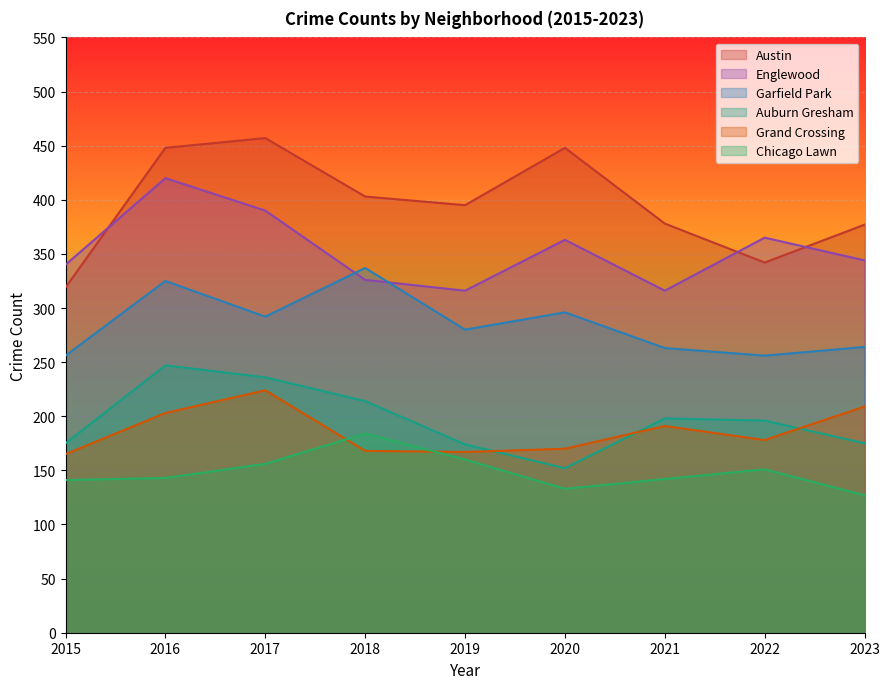

At which category is the sum across all series the highest?

2016